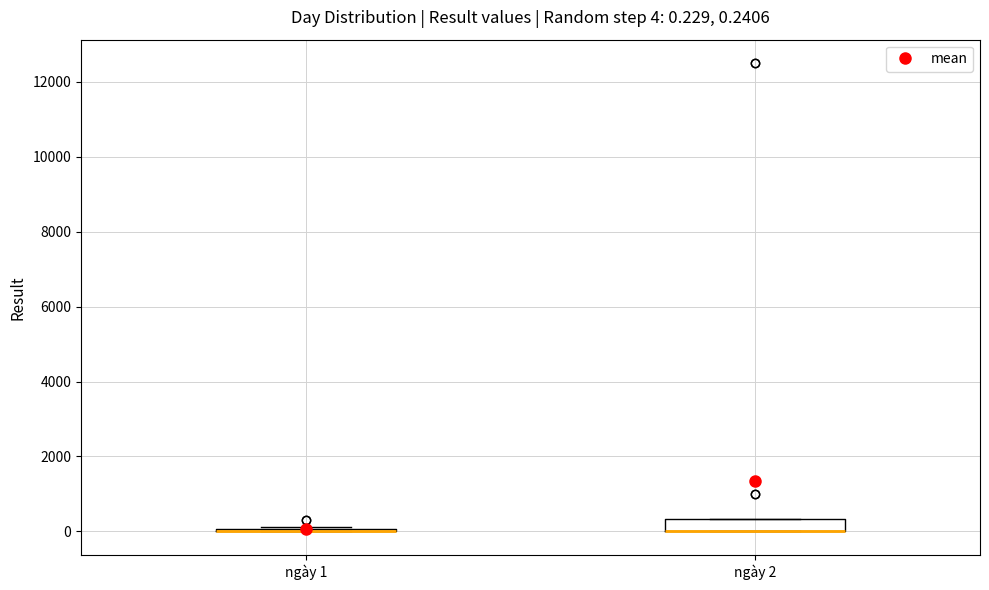

Comparing the boxes themselves (not the whiskers), which one is the tallest?

ngày 2